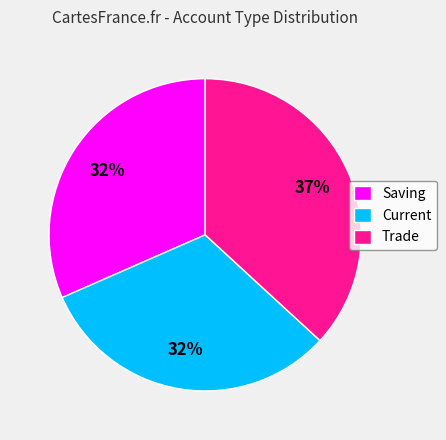

Does any single category account for the majority?

No